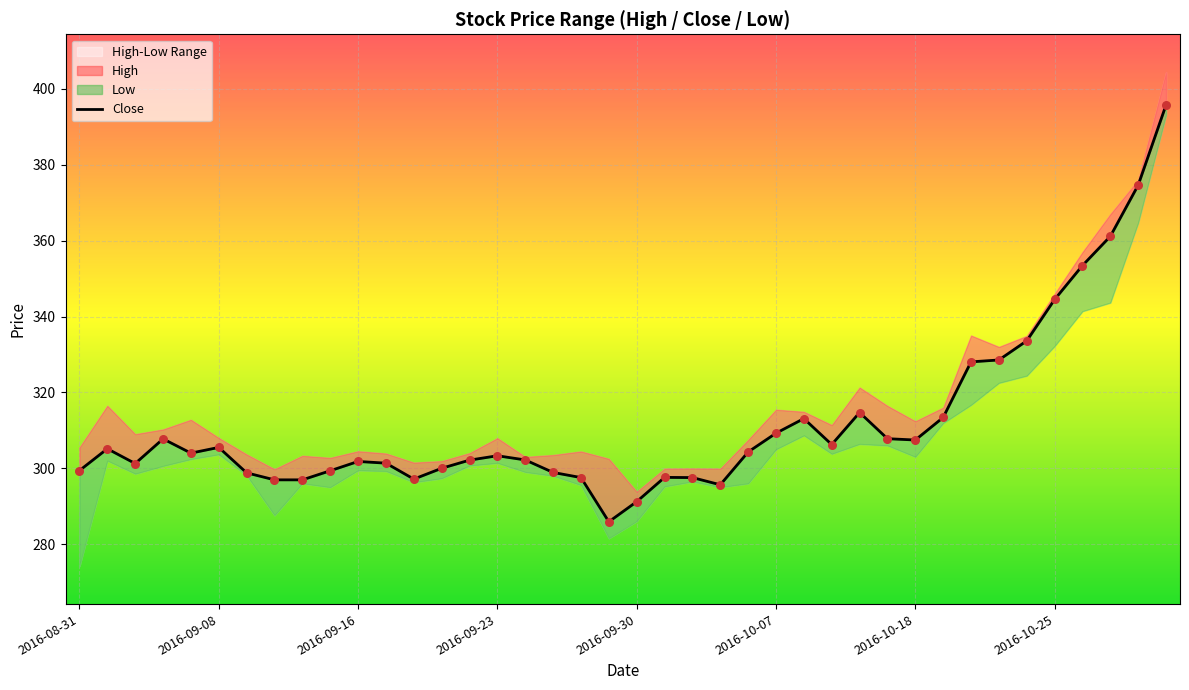

At which category is the sum across all series the highest?

2016-11-01